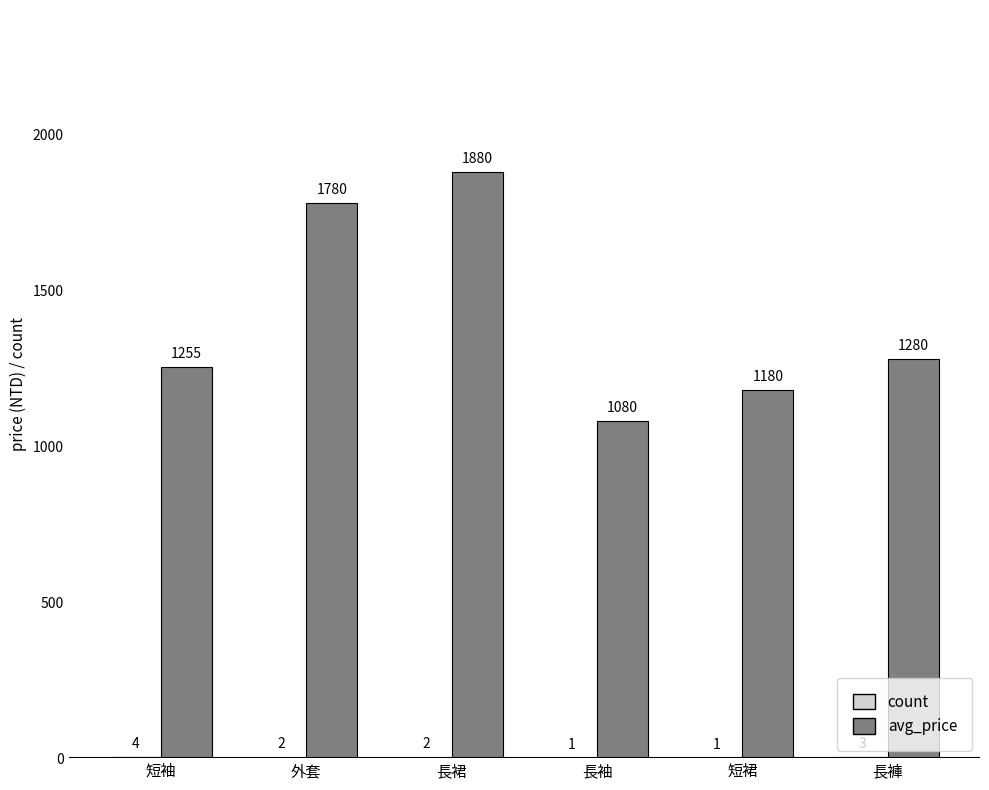

True or false: avg_price has a value of 1255 at 短袖.

True